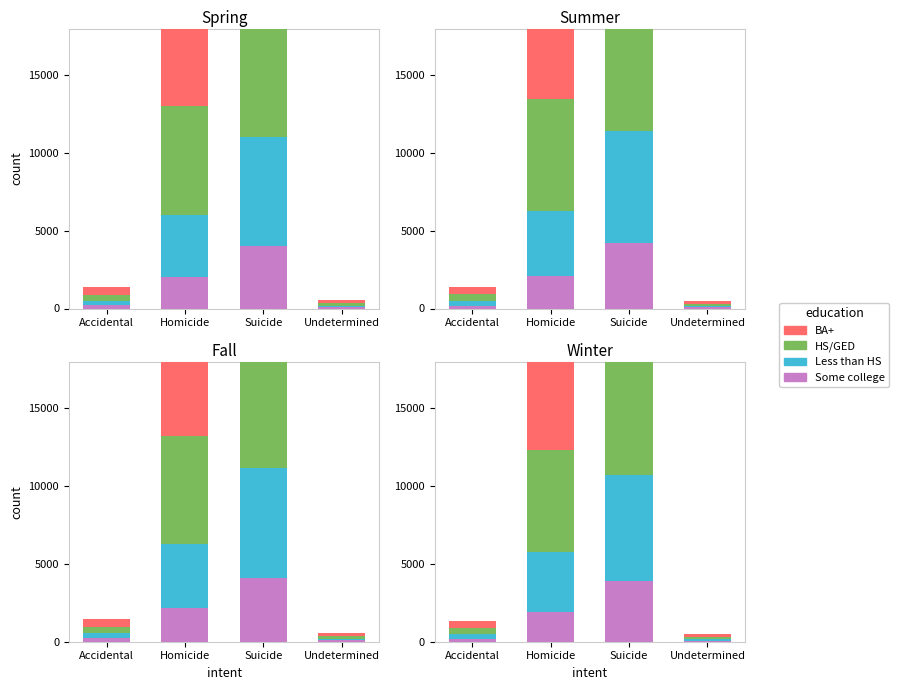

Between Homicide and Suicide, which series saw the biggest shift?

BA+